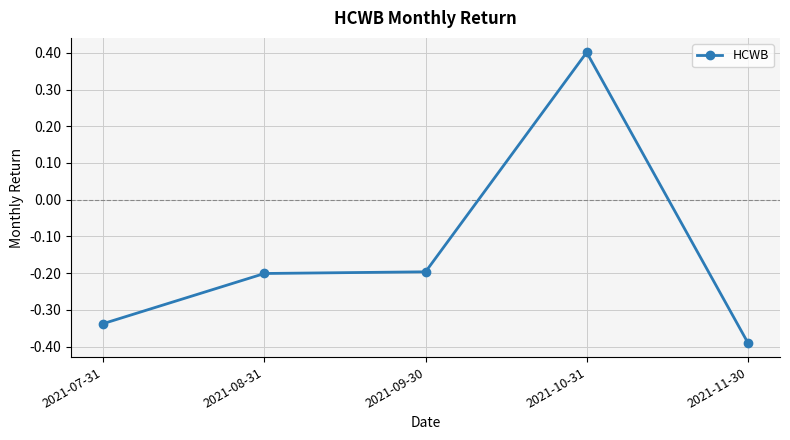

What is the label of the 4th point from the right?

2021-08-31